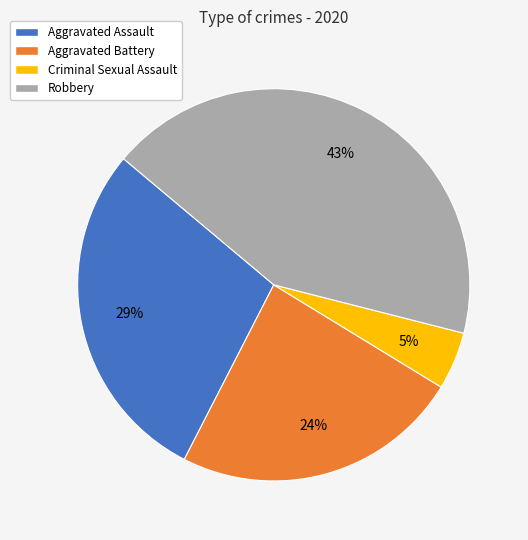

Is there any slice that represents more than half of the pie?

No